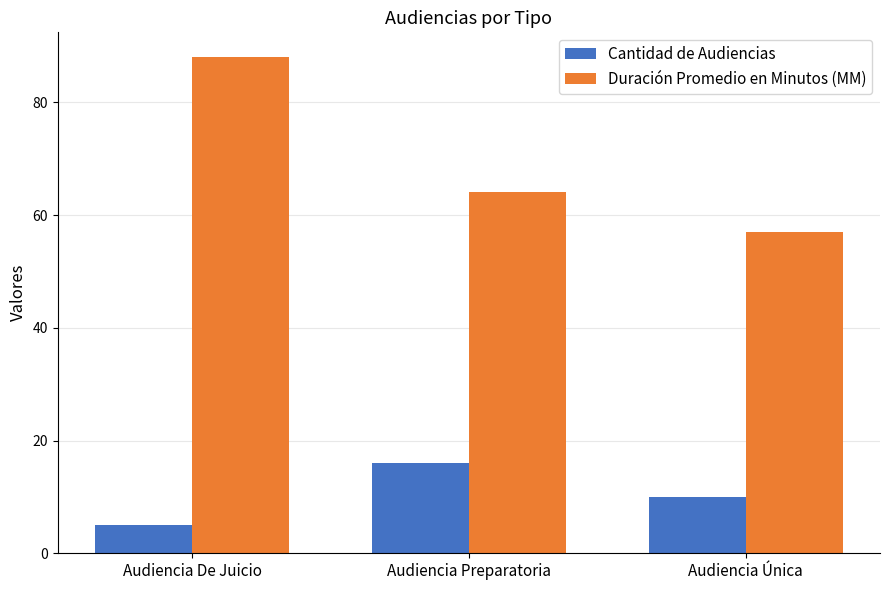

Rank the series at Audiencia Preparatoria from highest to lowest value.

Duración Promedio en Minutos (MM), Cantidad de Audiencias